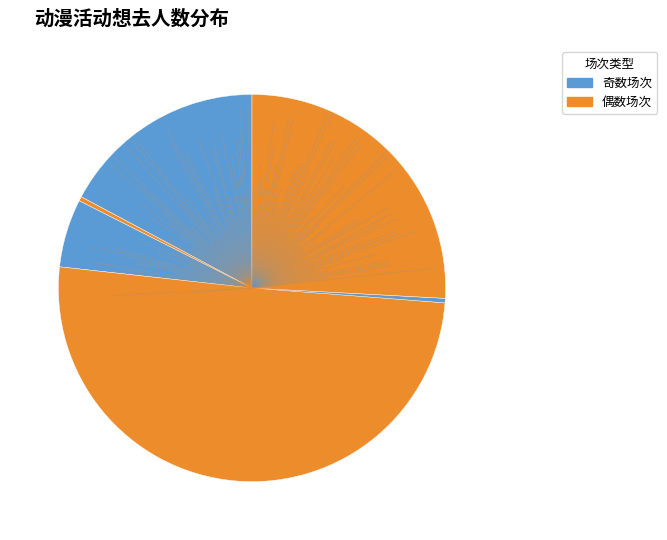

Rank the categories by value from lowest to highest.

丽水·逆光ZERO动漫游戏展, 丽水·R动漫嘉年华, 丽水·CCAC动漫七夕（回馈展）, 丽水·樱卡动漫游戏嘉年华, 丽水·LZ栗子动漫游戏嘉年华, 丽水·AEO纯白礼赞动漫嘉年华